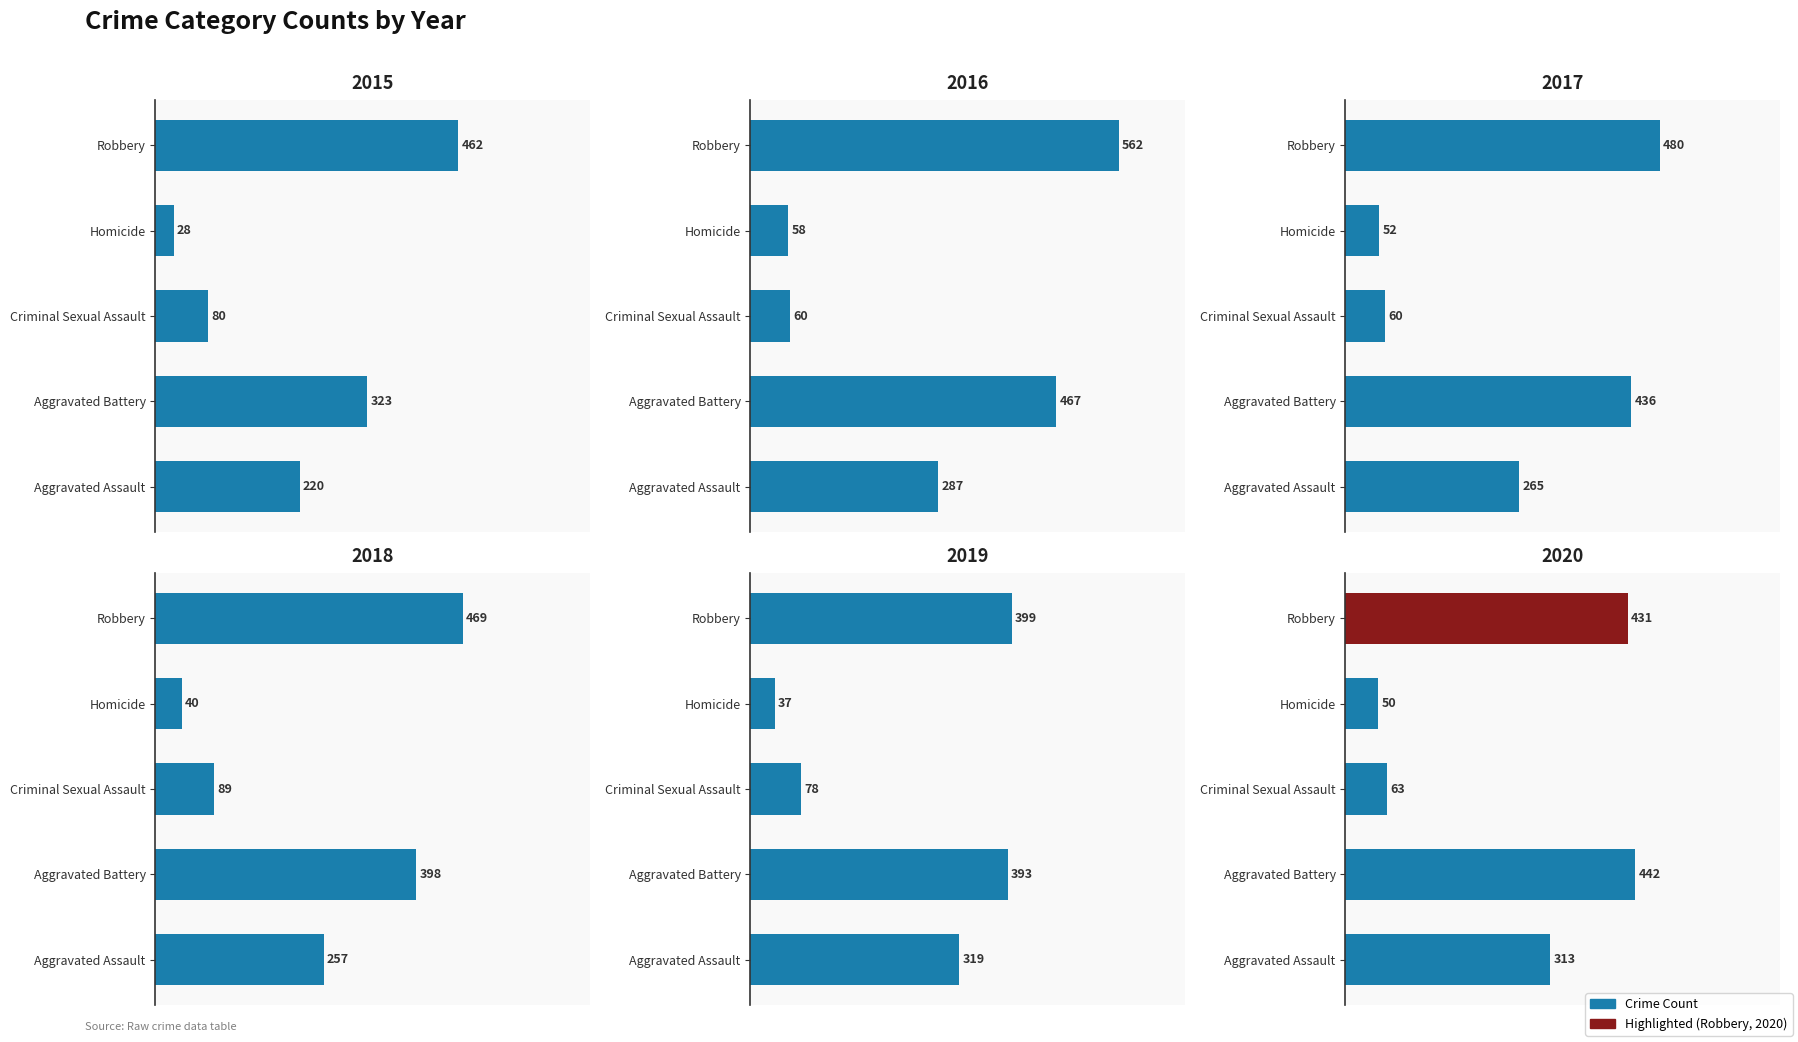

Count the number of data series in this chart.

6